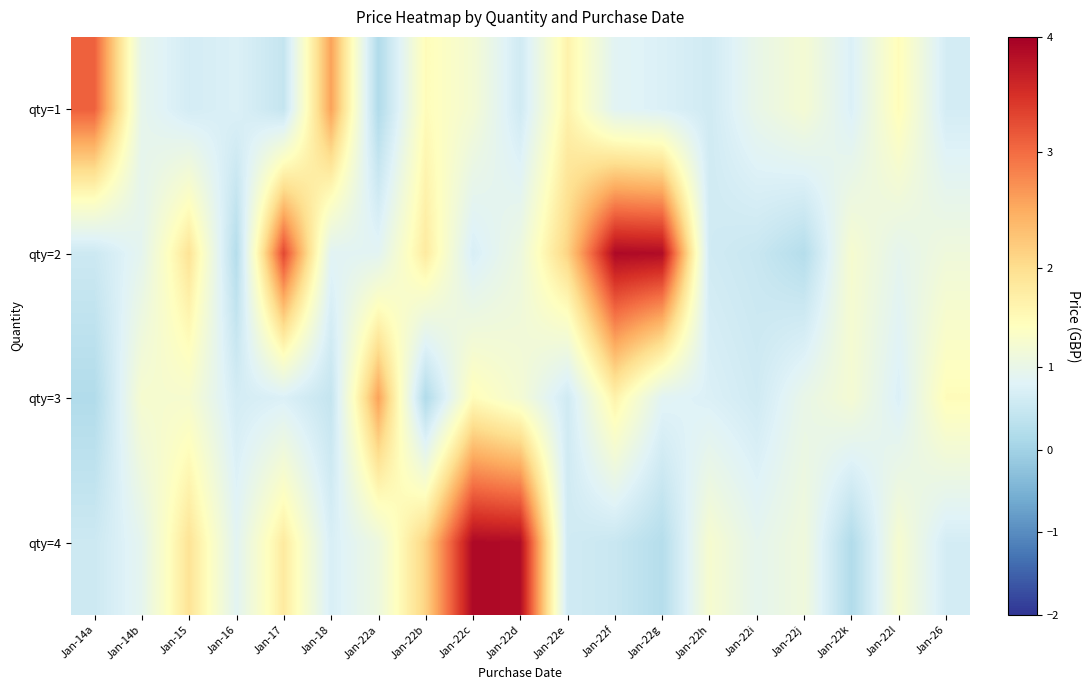

Count the number of data series in this chart.

4